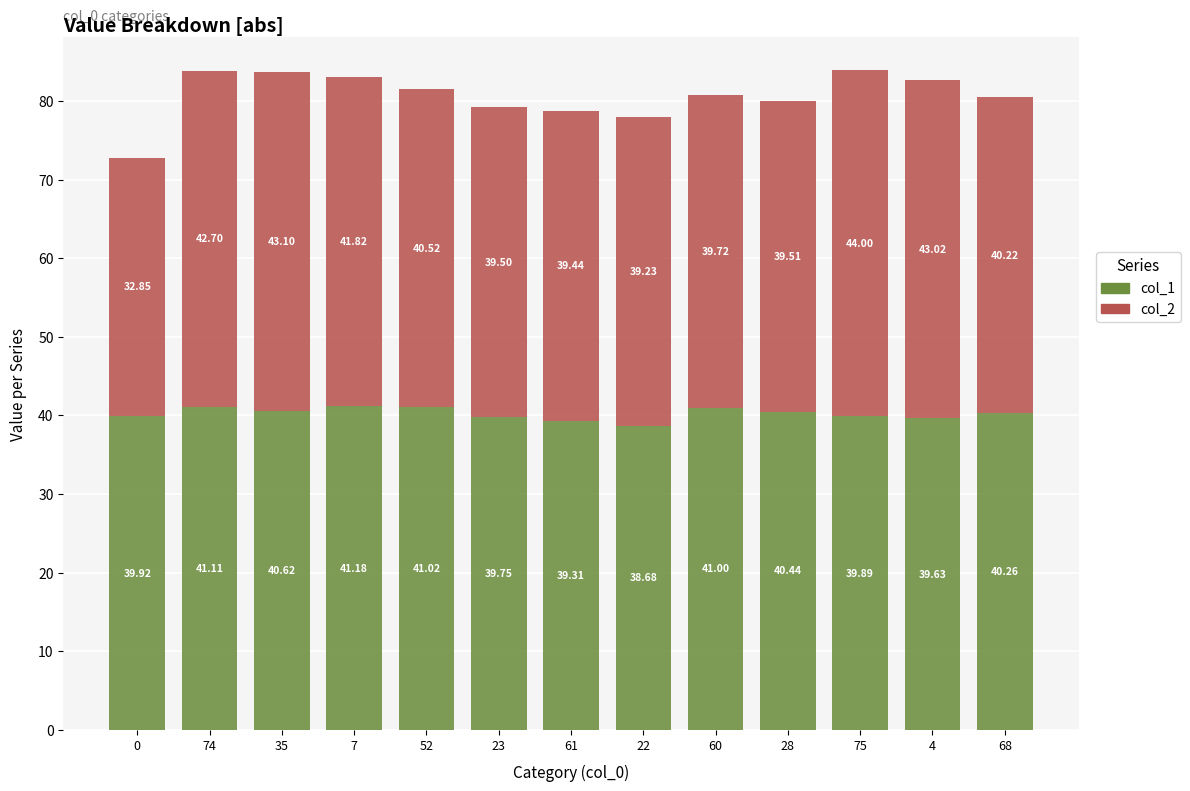

Rank the categories by col_1 value from lowest to highest.

22, 61, 4, 23, 75, 0, 68, 28, 35, 60, 52, 74, 7